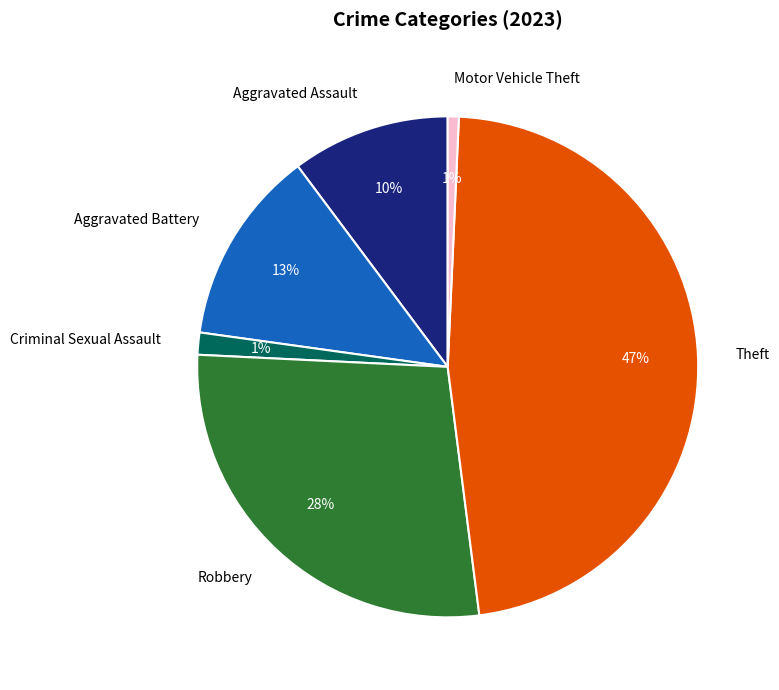

To the nearest percent, what percentage of the pie is Robbery?

28%